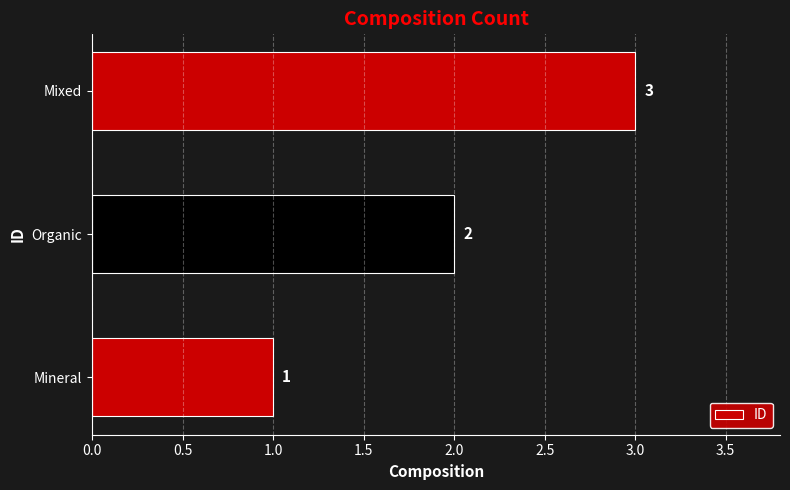

What is the ratio of the value at Mixed to the value at Organic?

1.5